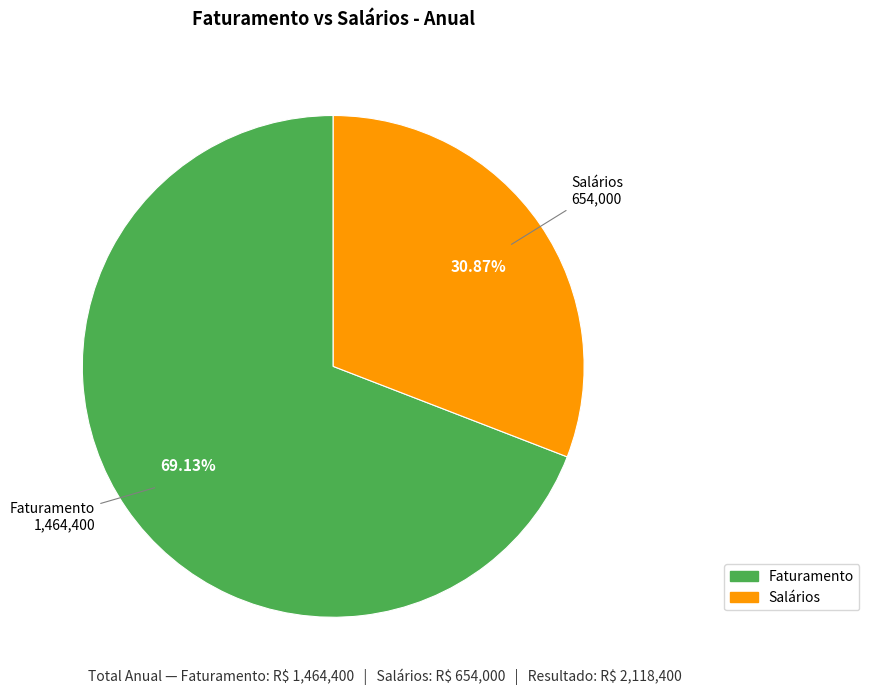

Which slice is the largest?

Faturamento